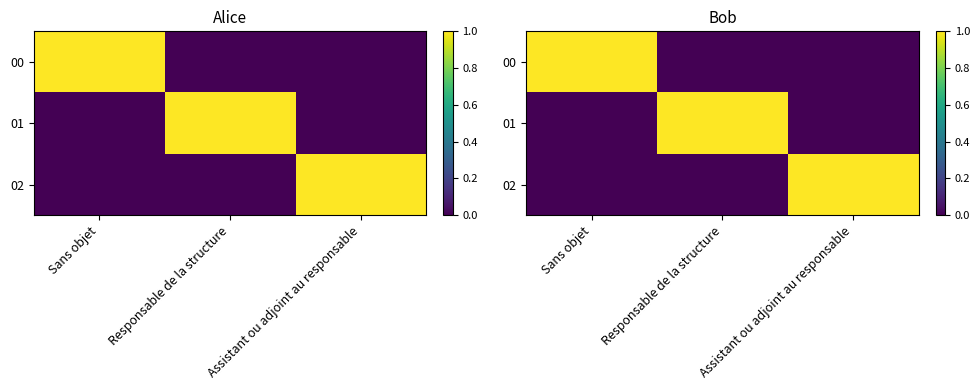

What is the difference between the 00 values at Sans objet and Assistant ou adjoint au responsable?

1